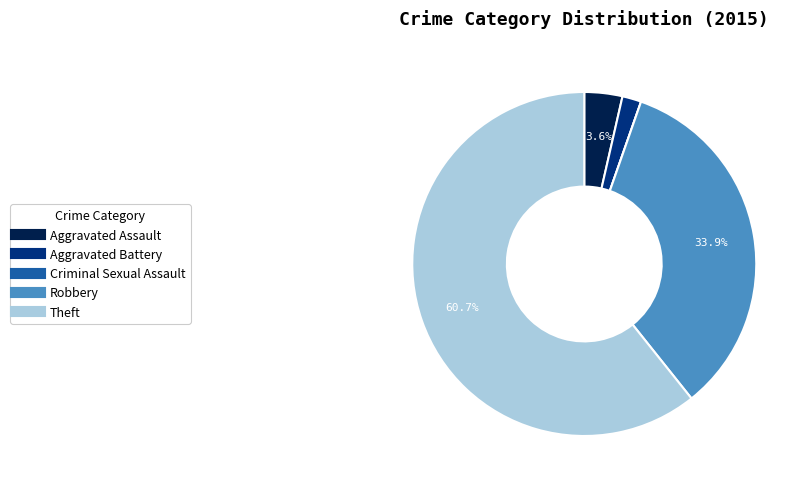

Which slice is the largest?

Theft